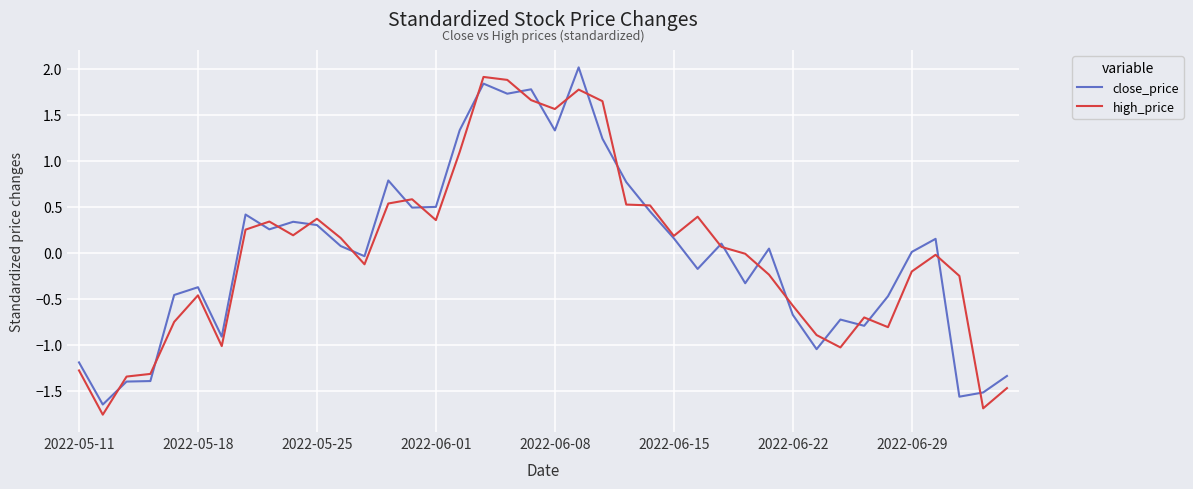

What is the maximum value for close_price?

2.0